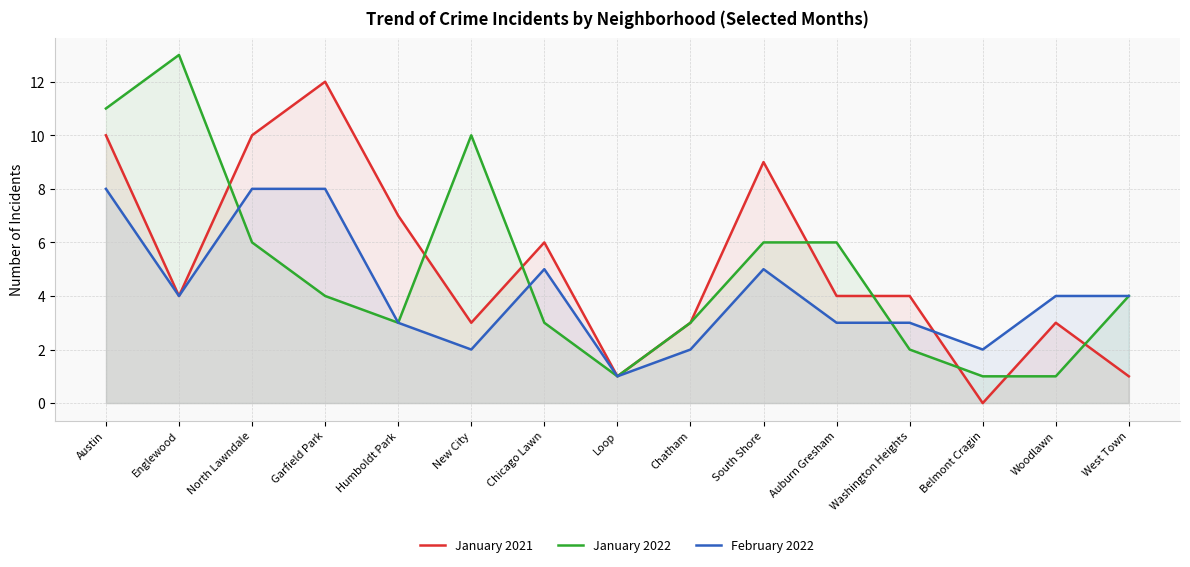

What is the average value of the January 2022 series?

5